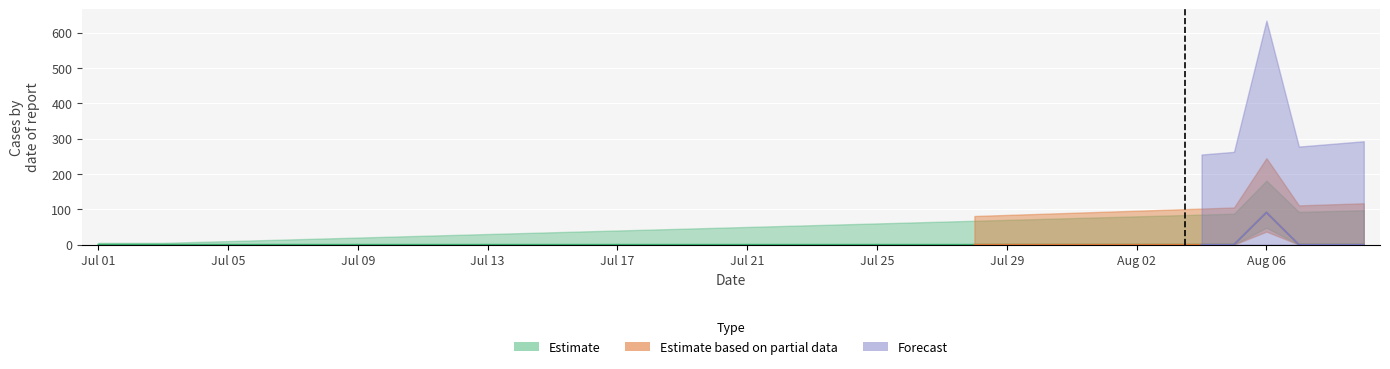

Between 2013/07/02 and 2013/08/06, which is larger?

2013/08/06